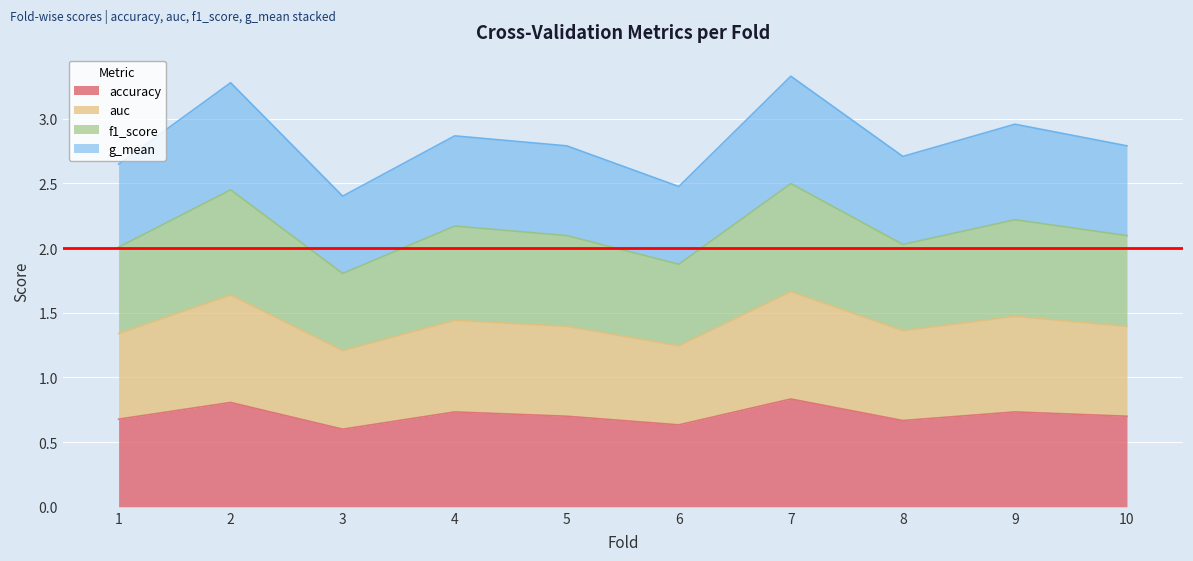

List the series in order of their peak value, lowest first.

accuracy, g_mean, f1_score, auc